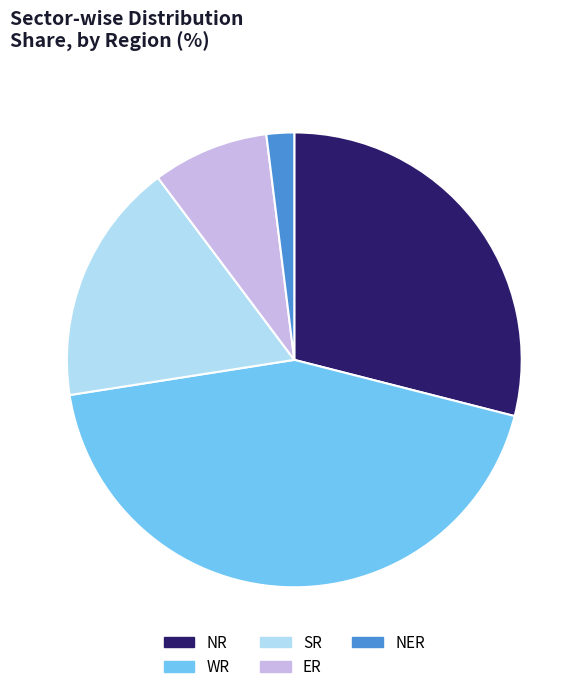

Does any single category account for the majority?

No